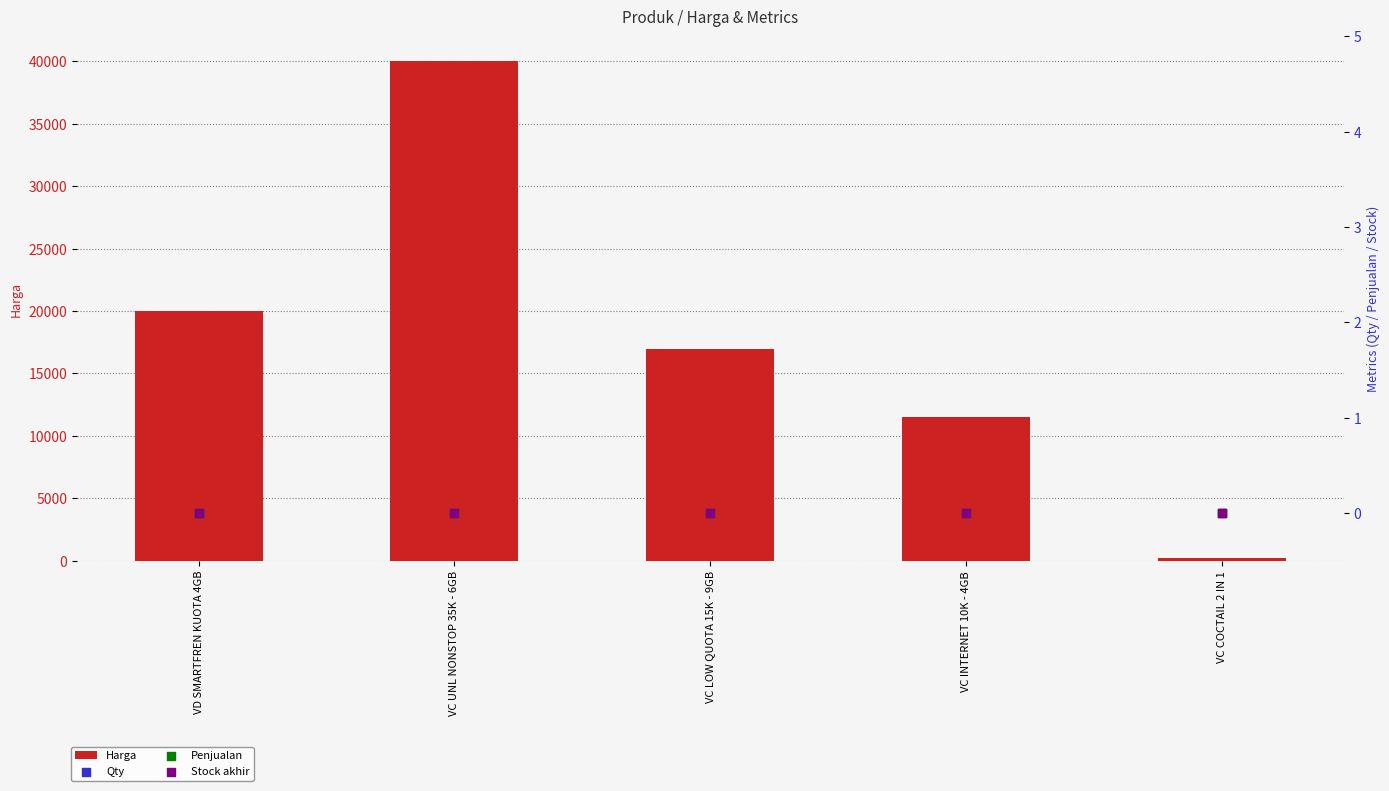

What are all the series names shown in the legend?

Harga, Qty, Penjualan, Stock akhir